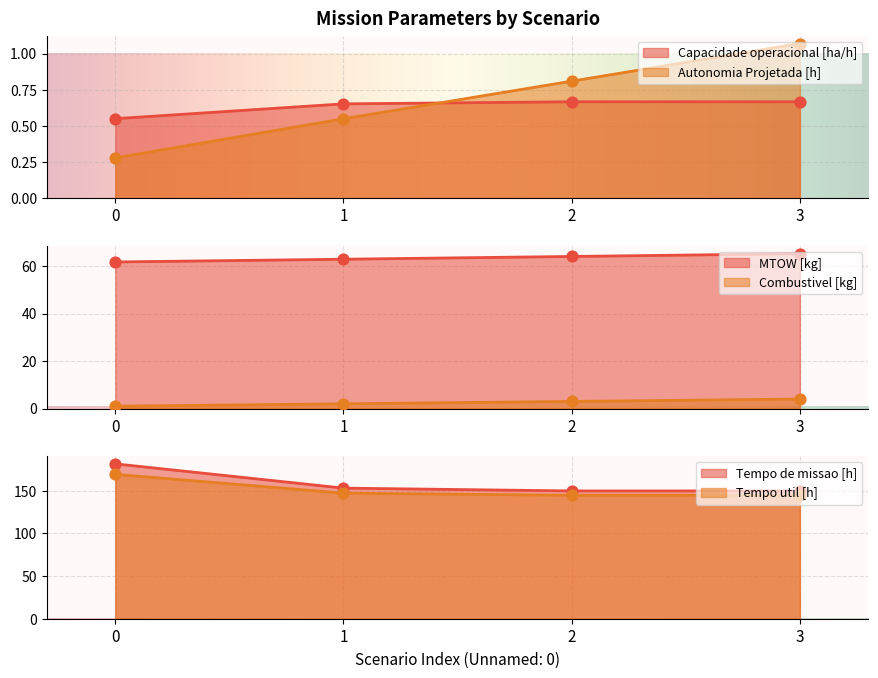

Which series contains the highest Y value?

Tempo de missao [h]